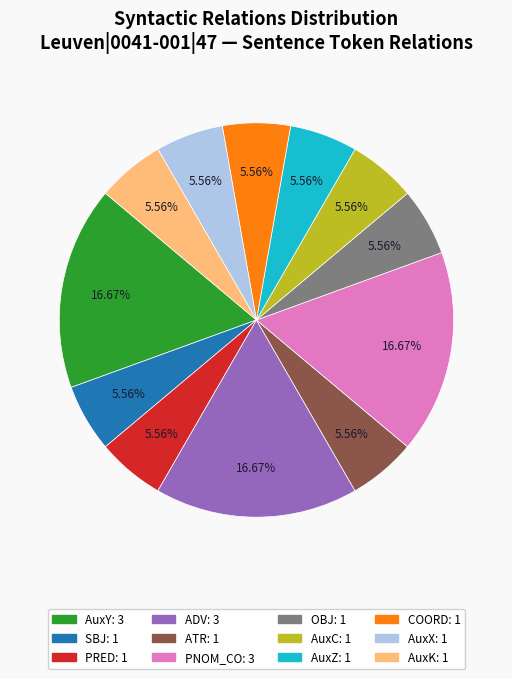

To the nearest percent, what is the combined percentage of AuxC and PNOM_CO?

22%